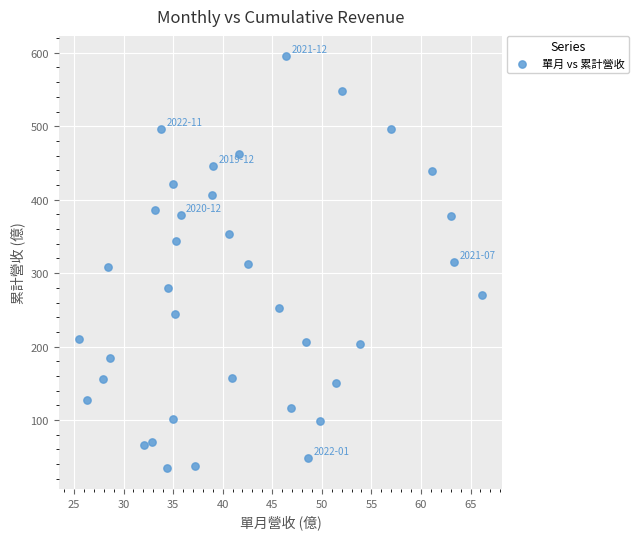

What is the range of X values (max minus min)?

40.7